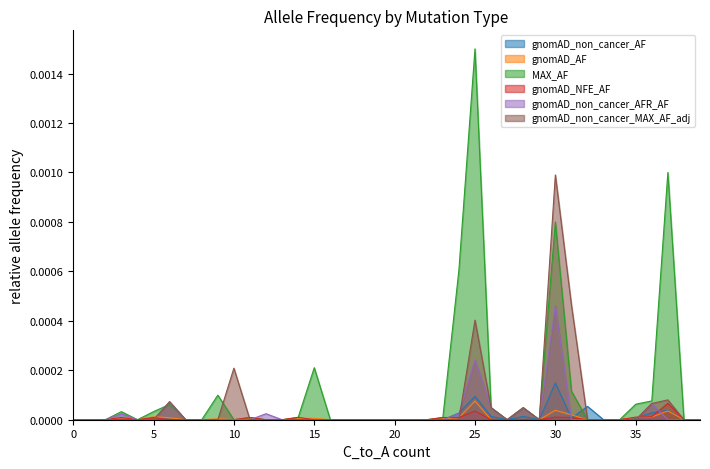

Does the chart have visible grid lines?

No